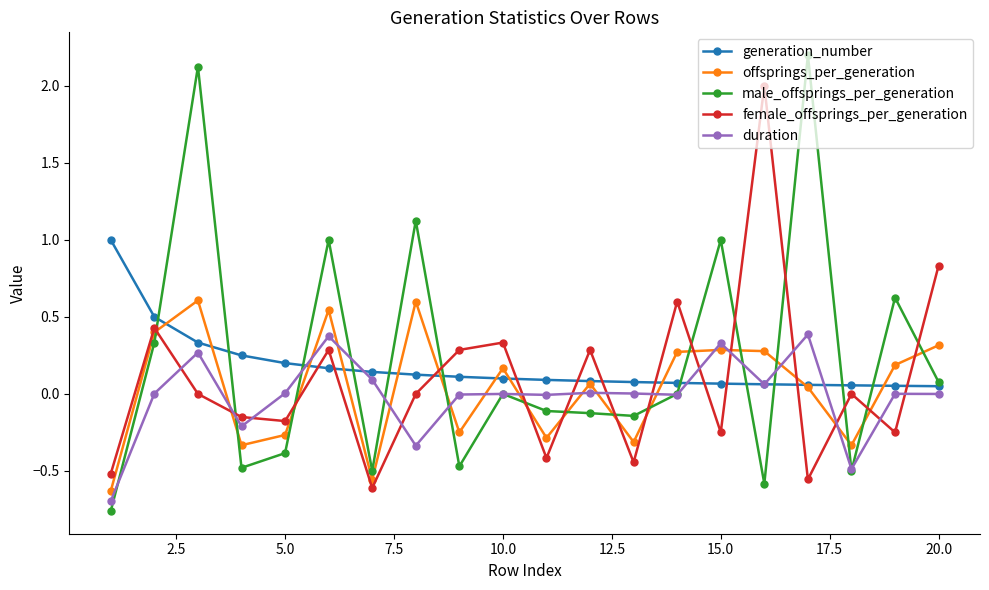

What is the value of the male_offsprings_per_generation point at the 6th from the left?

1.0